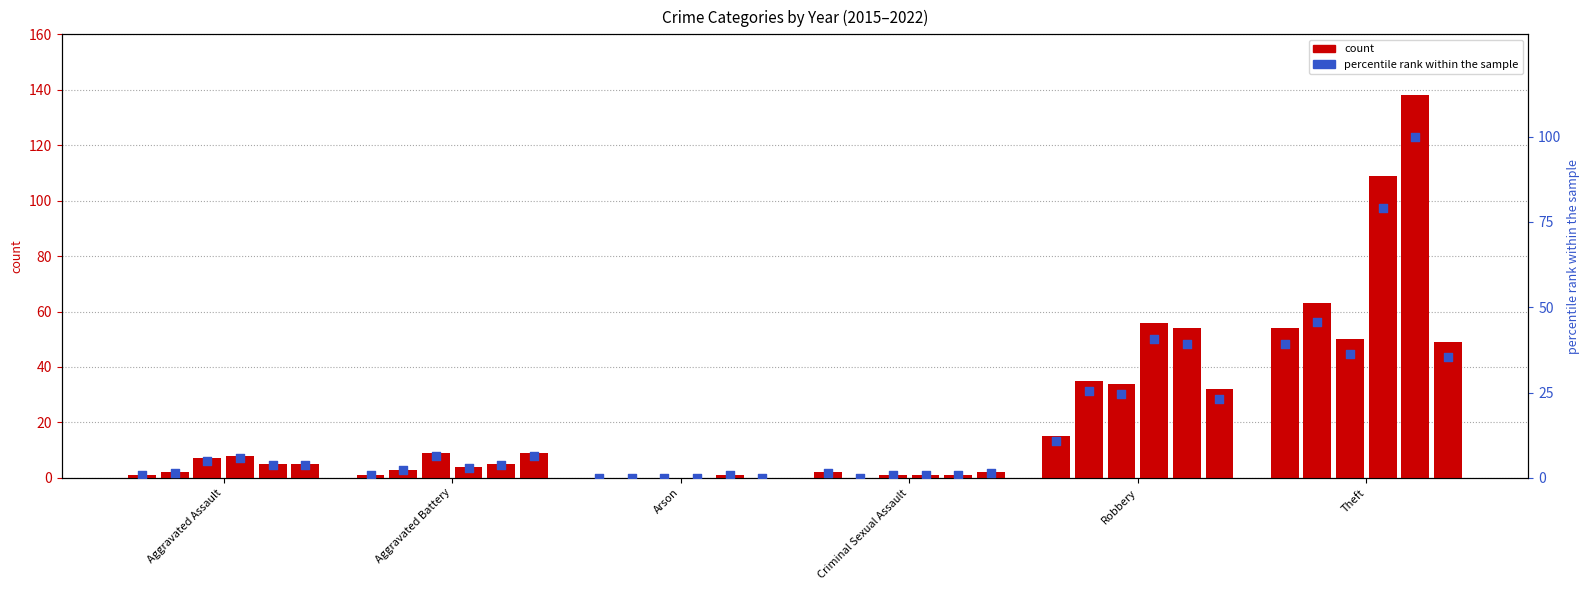

Which series contains the highest Y value?

count